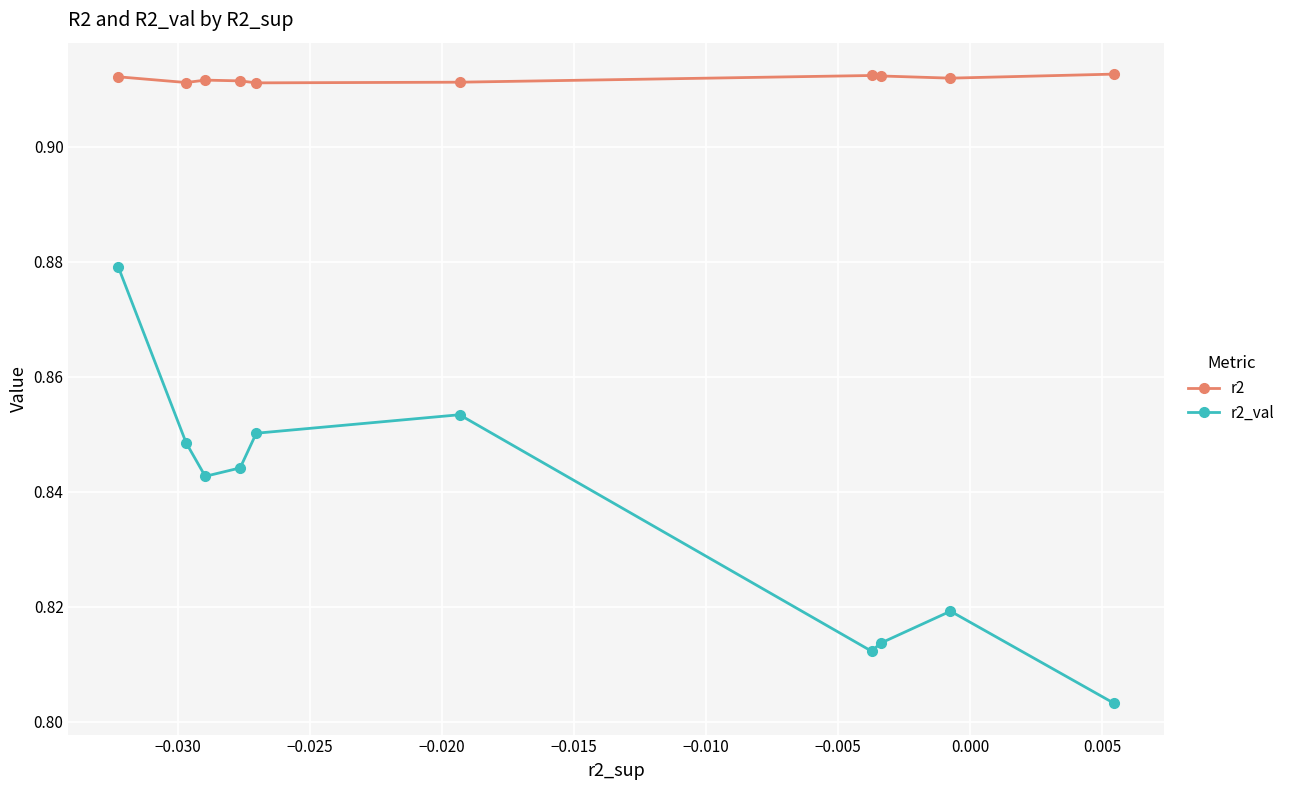

Rank the series by their average value, from lowest to highest.

r2_val, r2